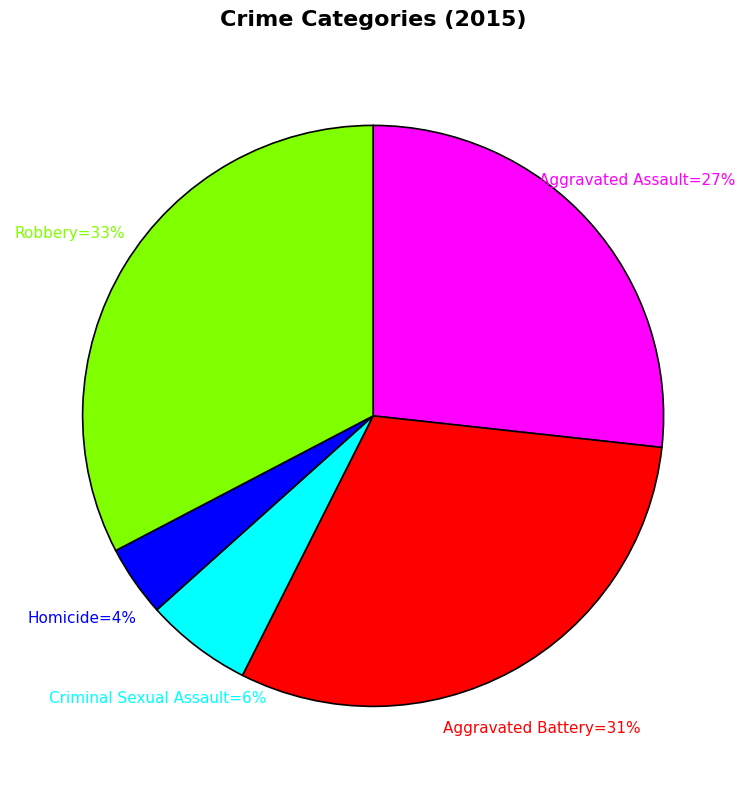

To the nearest percent, what is the average slice percentage?

20%